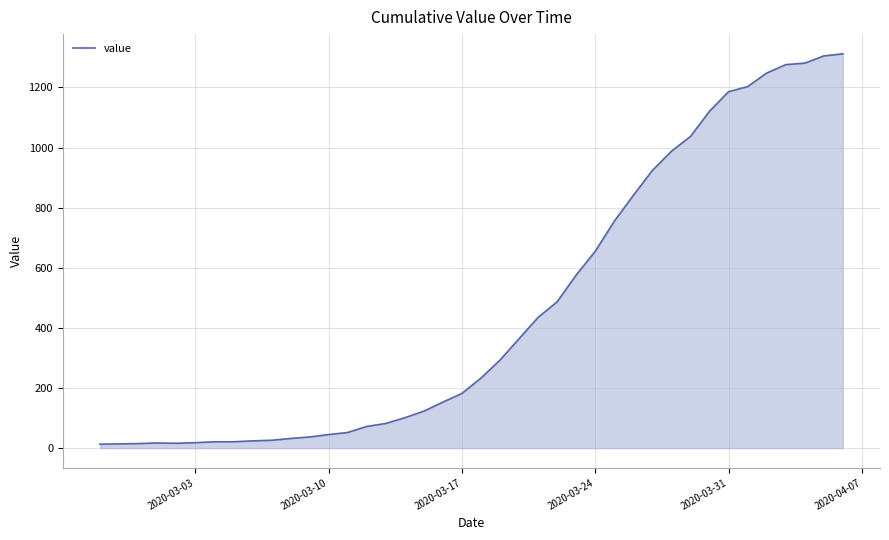

What is the greatest value displayed?

1312